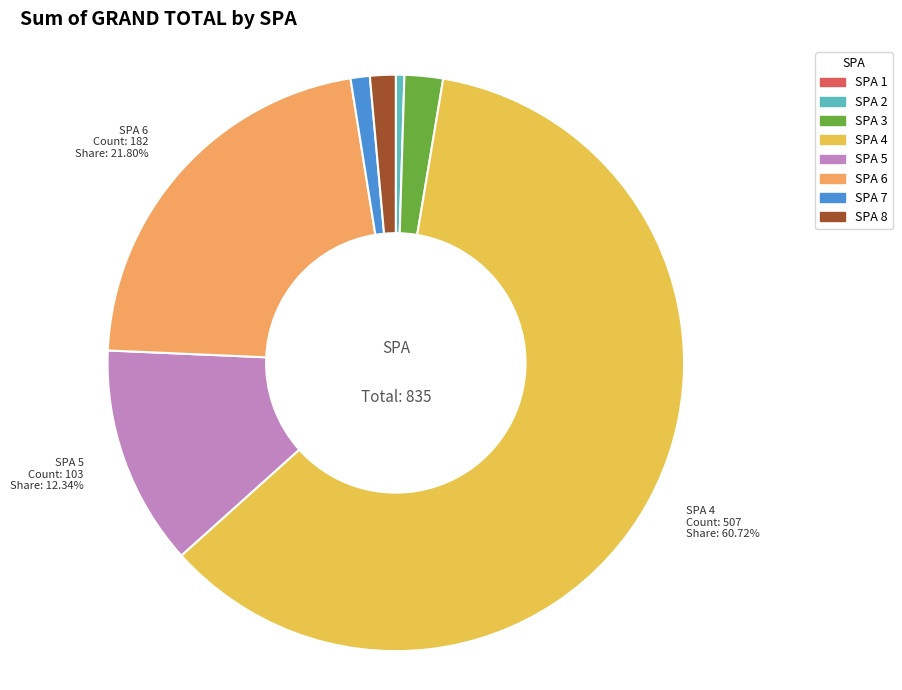

To the nearest percent, what is the difference between the SPA 6 and SPA 4 slice percentages?

39%